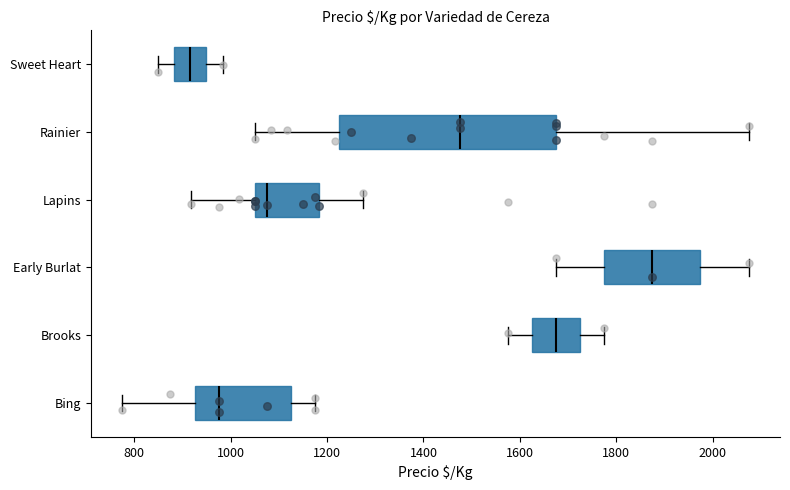

Comparing the boxes themselves (not the whiskers), which one is the widest?

Rainier